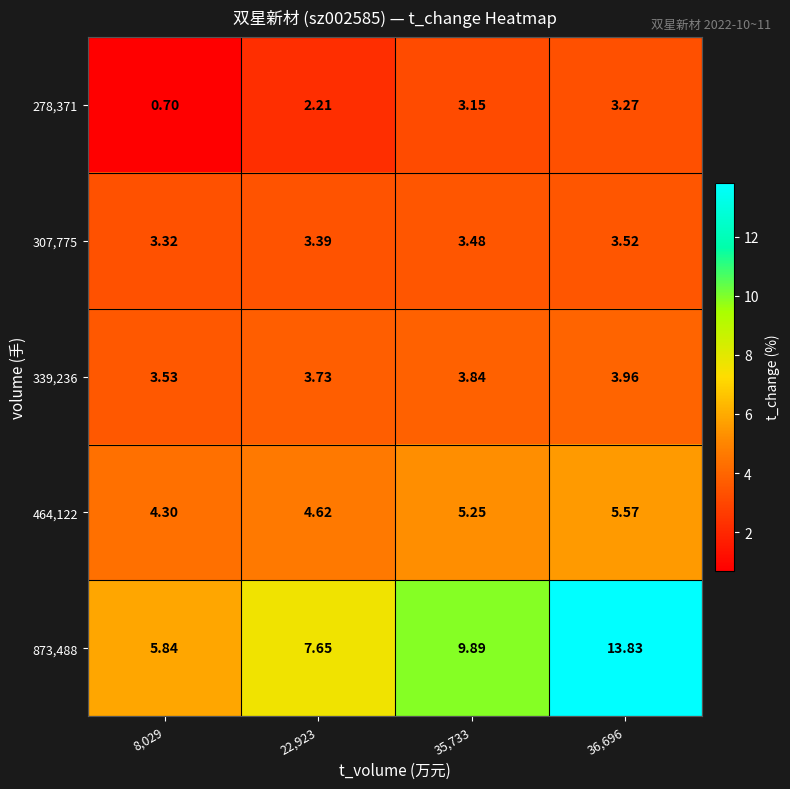

How many series are shown in this chart?

5